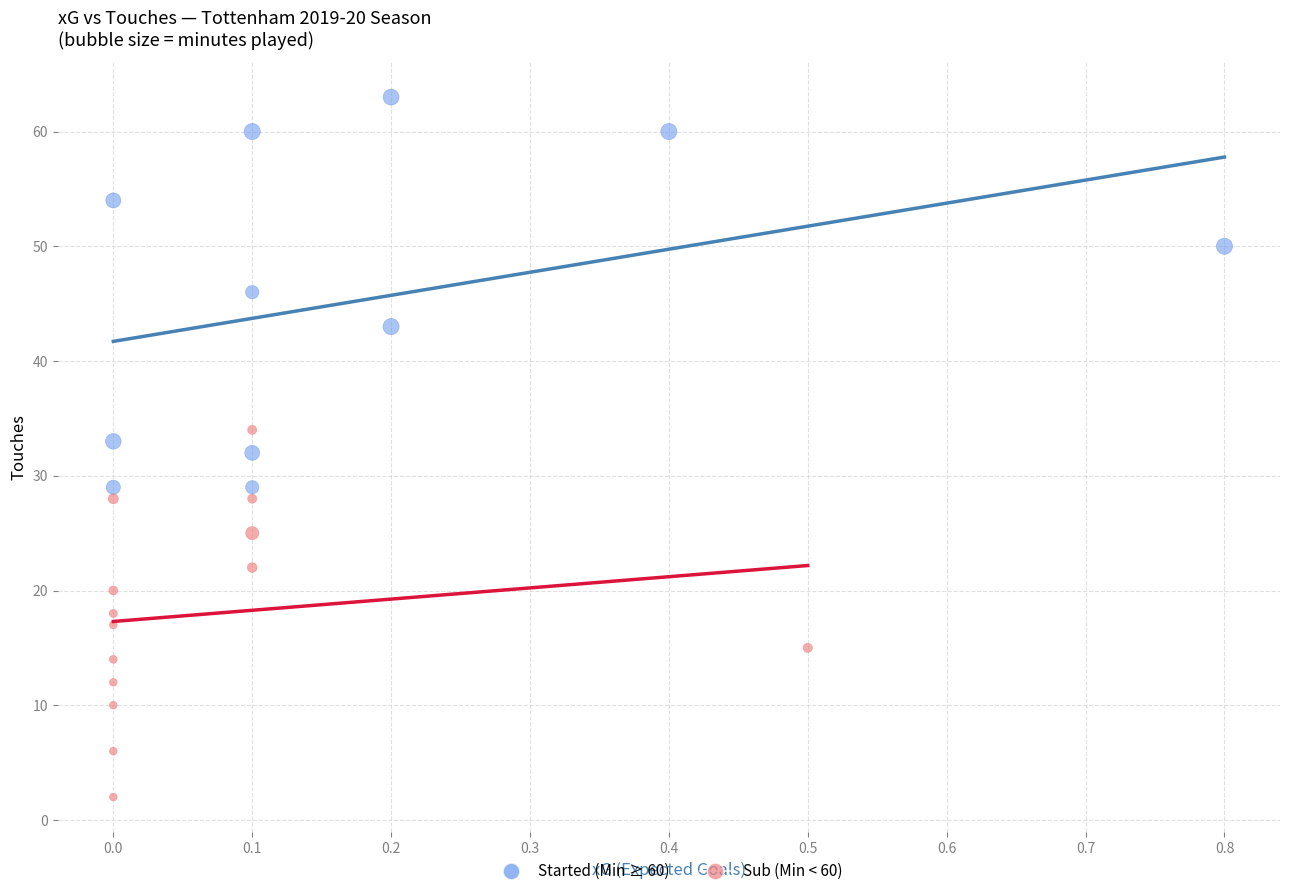

Which series contains the lowest Y value?

Sub (Min < 60)